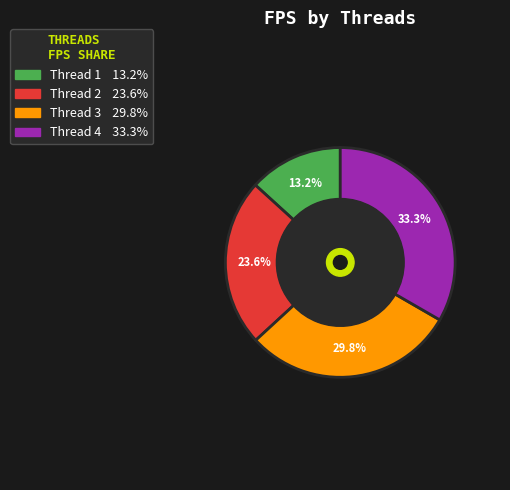

To the nearest percent, what is the difference between the largest and smallest slice percentages?

20%